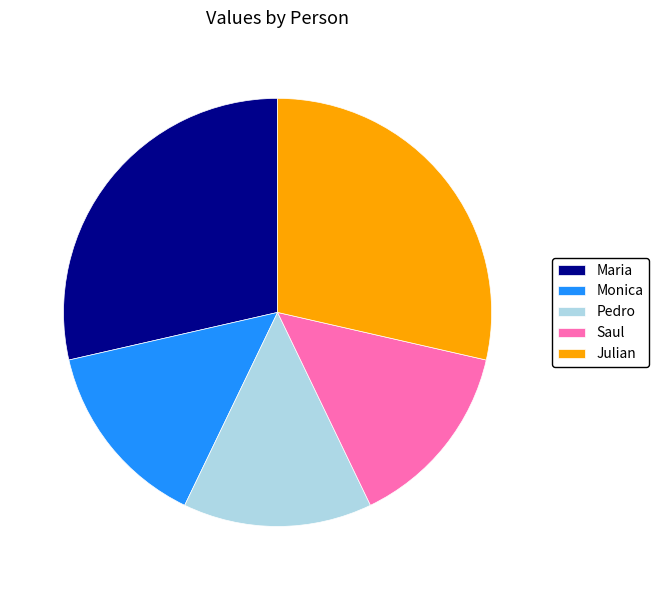

True or false: Maria accounts for 35% of the total.

False